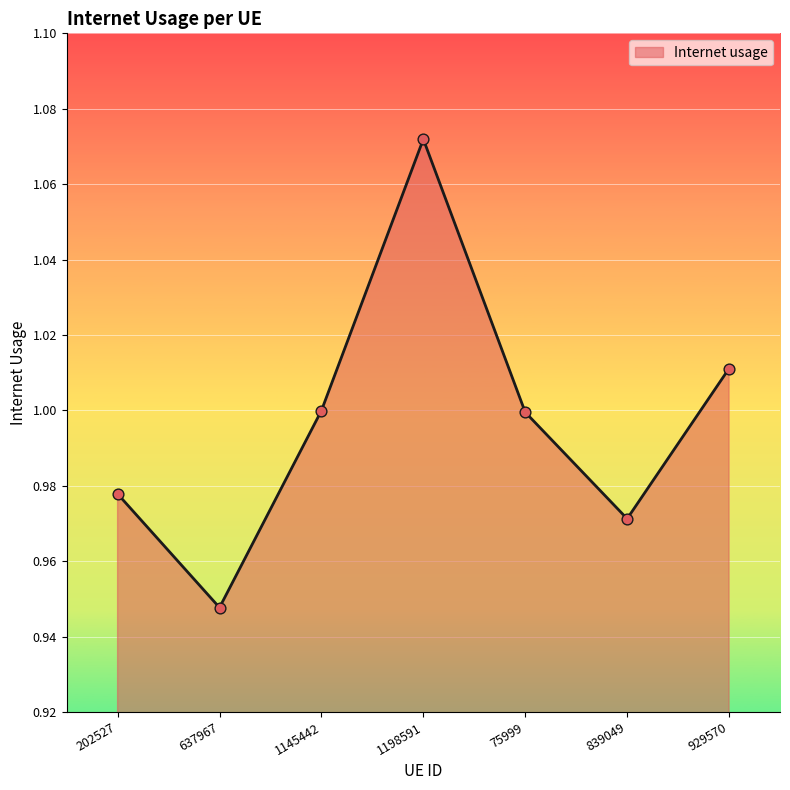

Between 637967 and 202527, which is larger?

202527